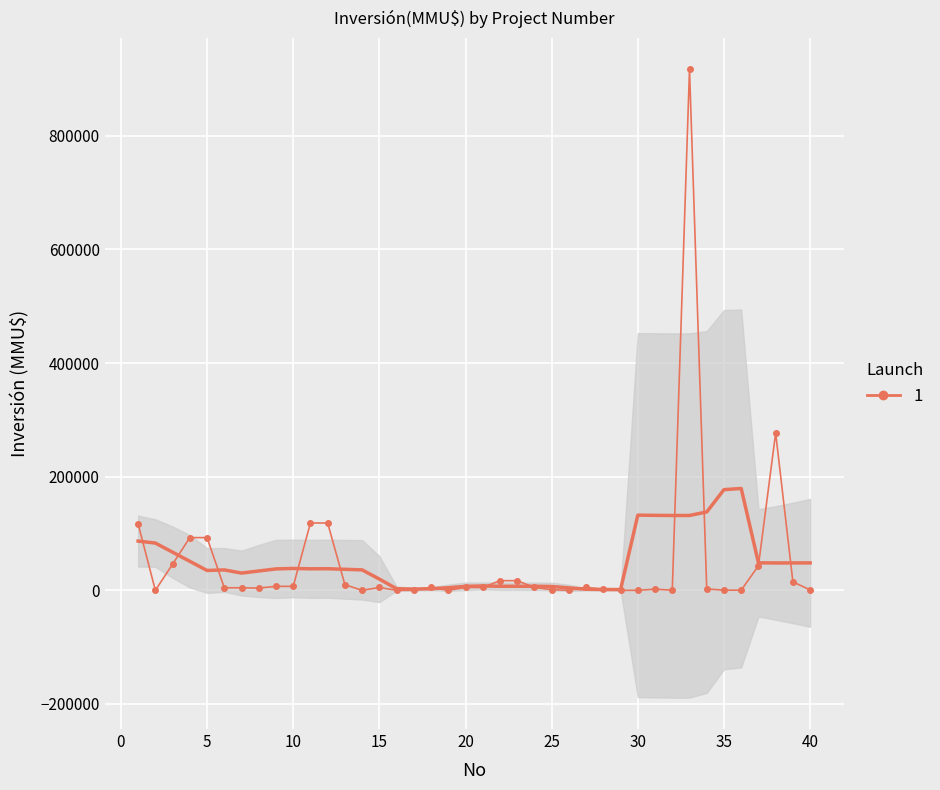

Reading right to left, what are all the values shown in this chart?

40=706	39=15000	38=277000	37=43230	36=250	35=250	34=2500	33=917000	32=250	31=2050	30=0	29=0	28=2050	27=5000	26=0	25=1200	24=5000	23=17000	22=17000	21=5000	20=5000	19=10	18=5000	17=0	16=0	15=5000	14=0	13=10000	12=118526	11=118526	10=7000	9=7000	8=4000	7=4500	6=4500	5=92790	4=92790	3=46000	2=0	1=117000